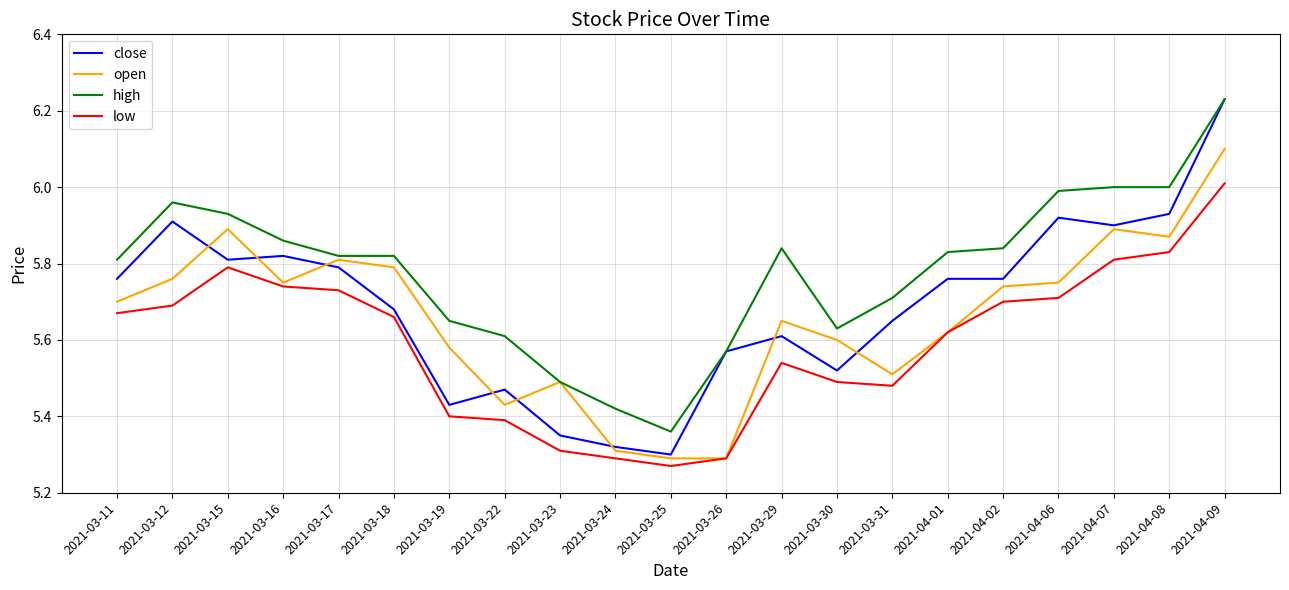

Which category has the highest value in the close series?

2021-04-09